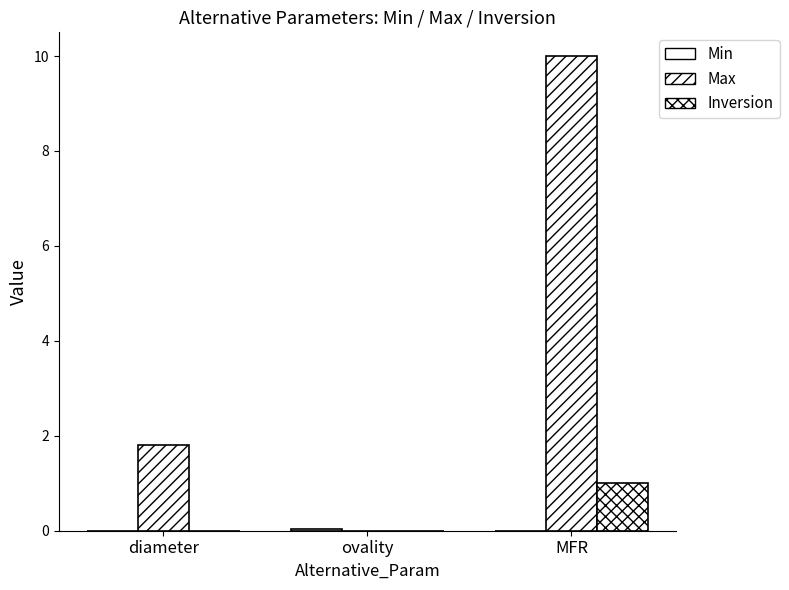

Reading left to right, extract all data points from this chart.

Min: 0.0	0.0	0.0
Max: 1.8	0.0	10.0
Inversion: 0.0	0.0	1.0